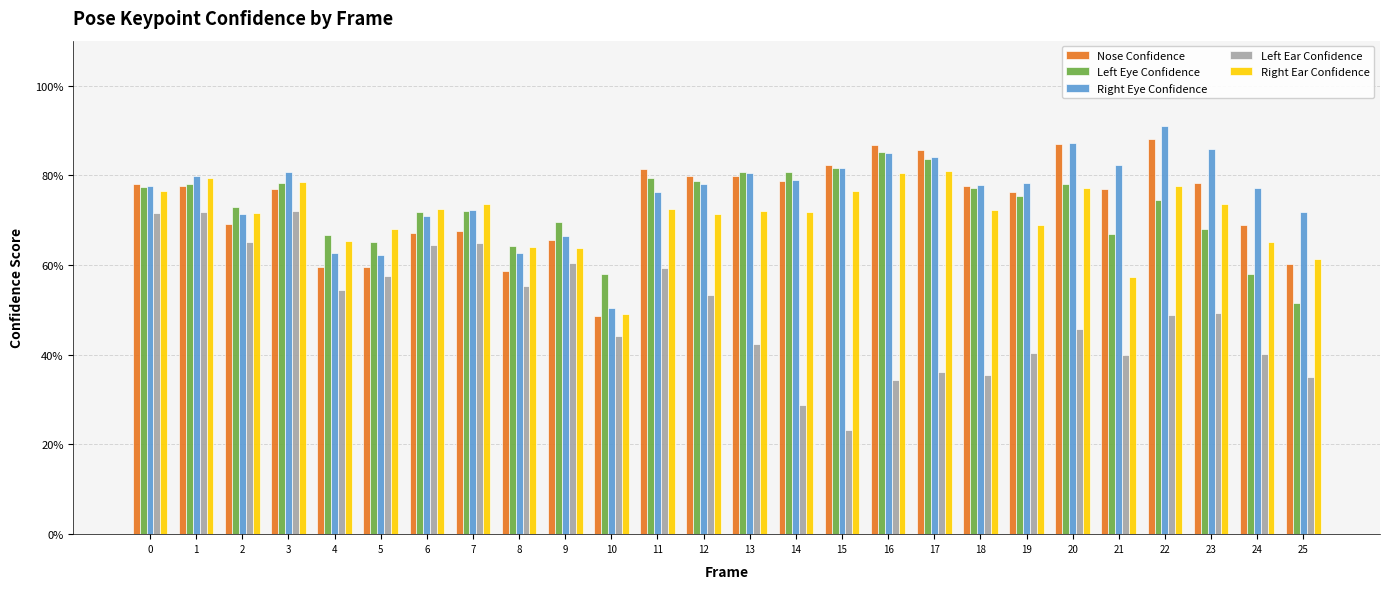

What is the value of the Left Ear Confidence bar at the 9th from the left?

0.6